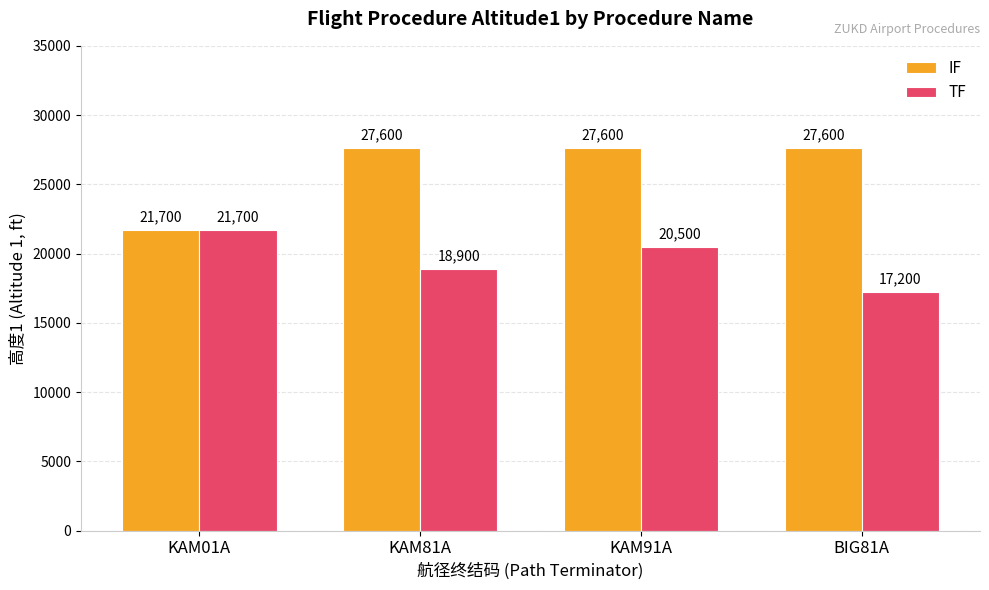

List the series in order of their overall mean, lowest first.

TF, IF